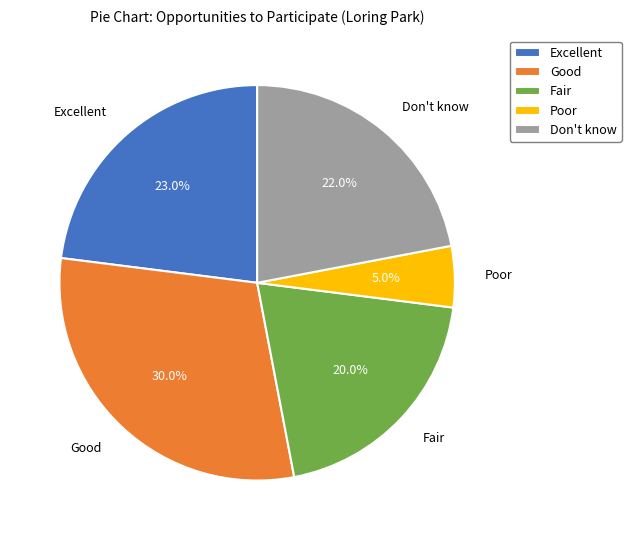

To the nearest percent, what is the difference between the Fair and Poor slice percentages?

15%